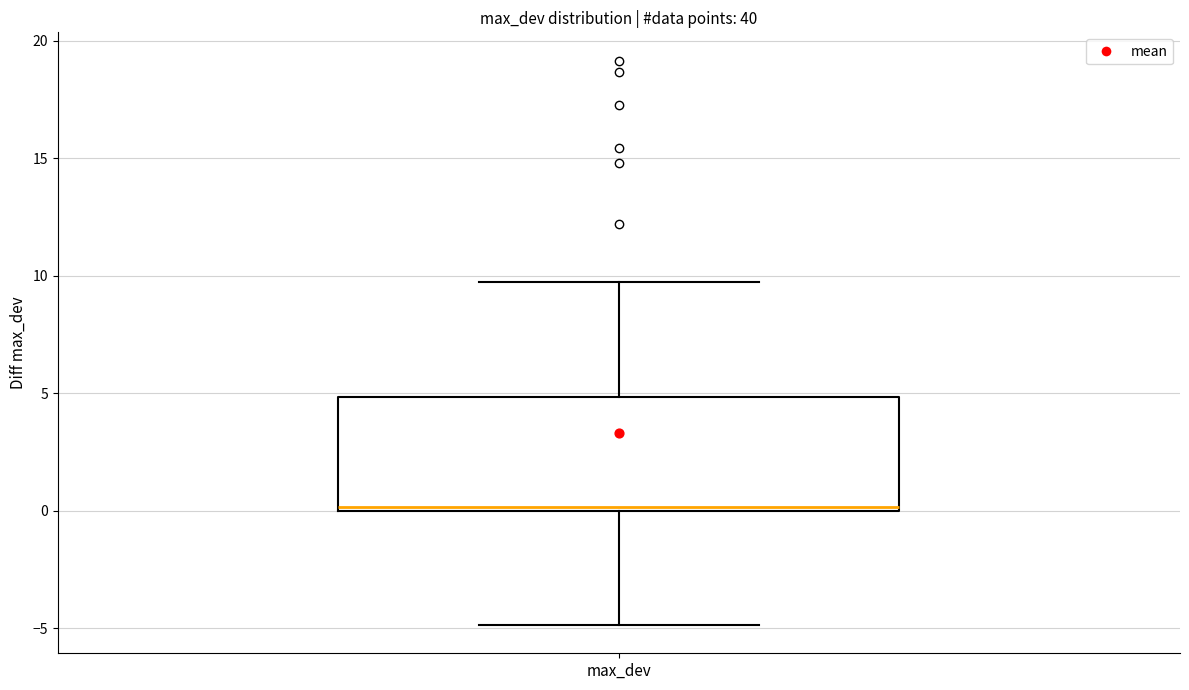

Read this box plot against the y-axis: the position of the median line, the range covered by the box, and the ends of both whiskers. The values are not printed on the chart, so give them approximately, as read against the axis.

median 0.0 (just above the box's lower edge), box 0.0 to 5.0, whiskers -5.0 to 9.5